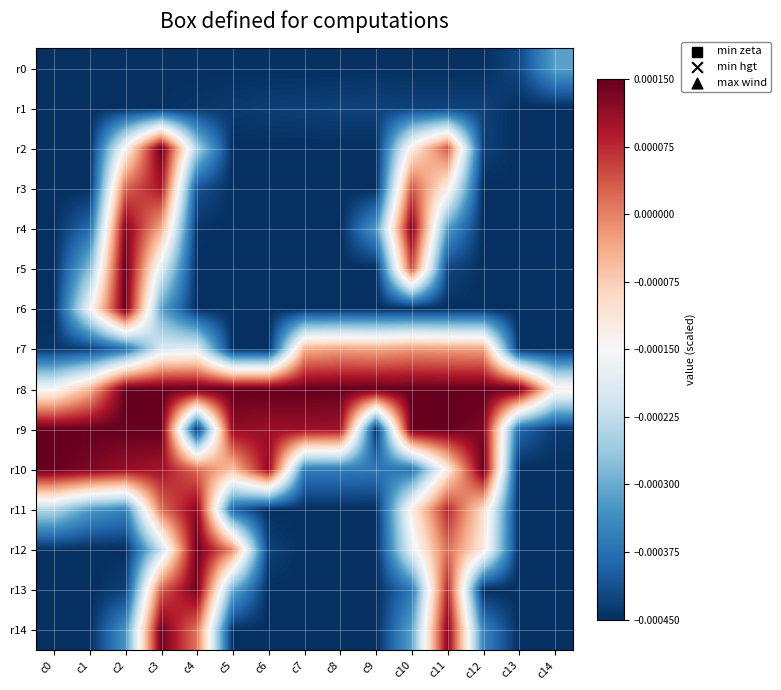

Which series has the largest total across all categories?

r8